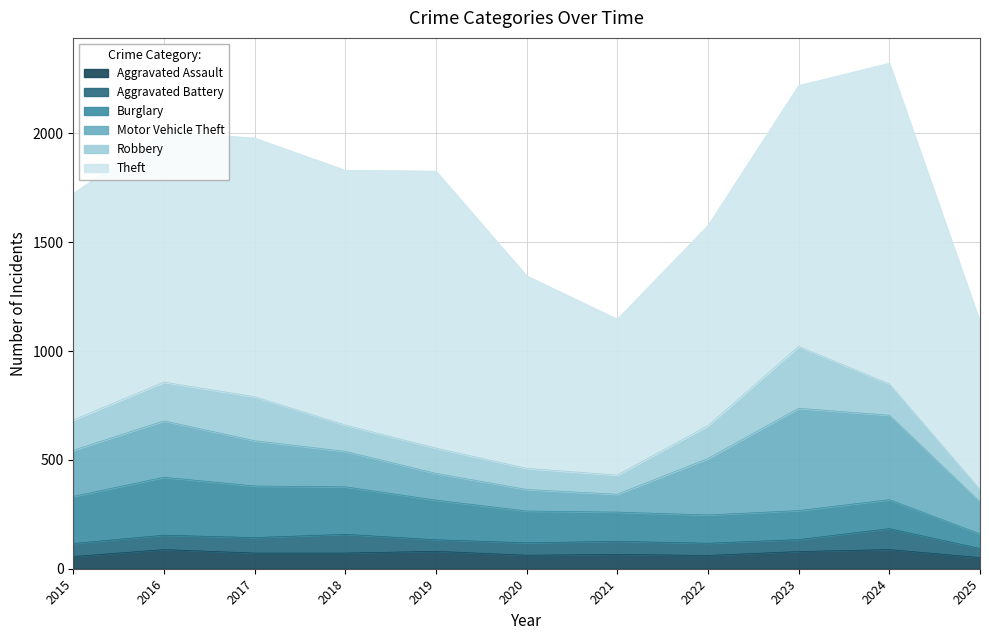

How many data points in Aggravated Battery are less than 60?

5